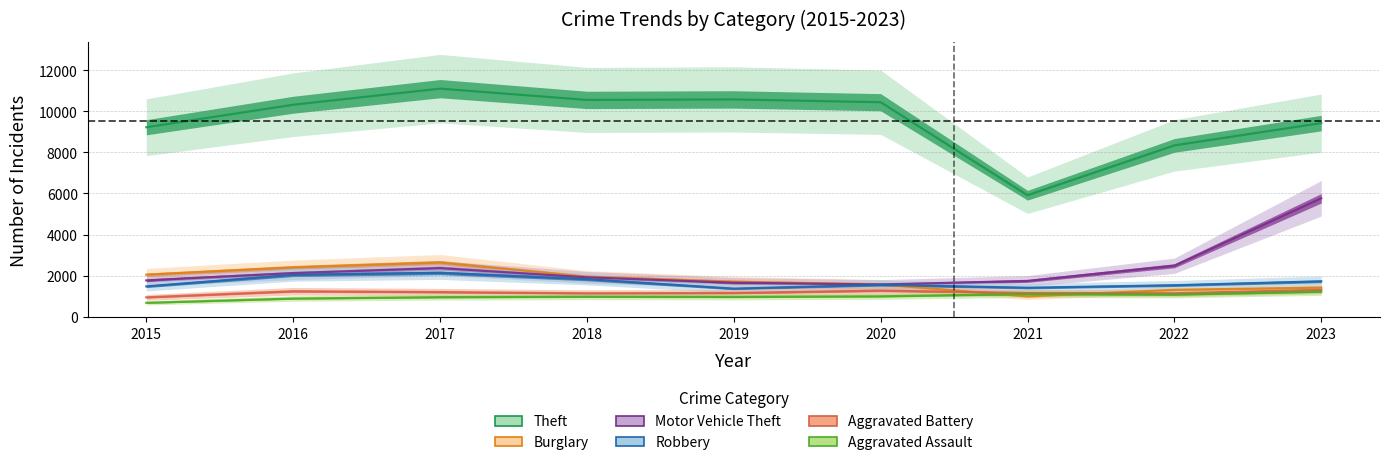

What is the difference between the Theft values at 2017 and 2023?

1676